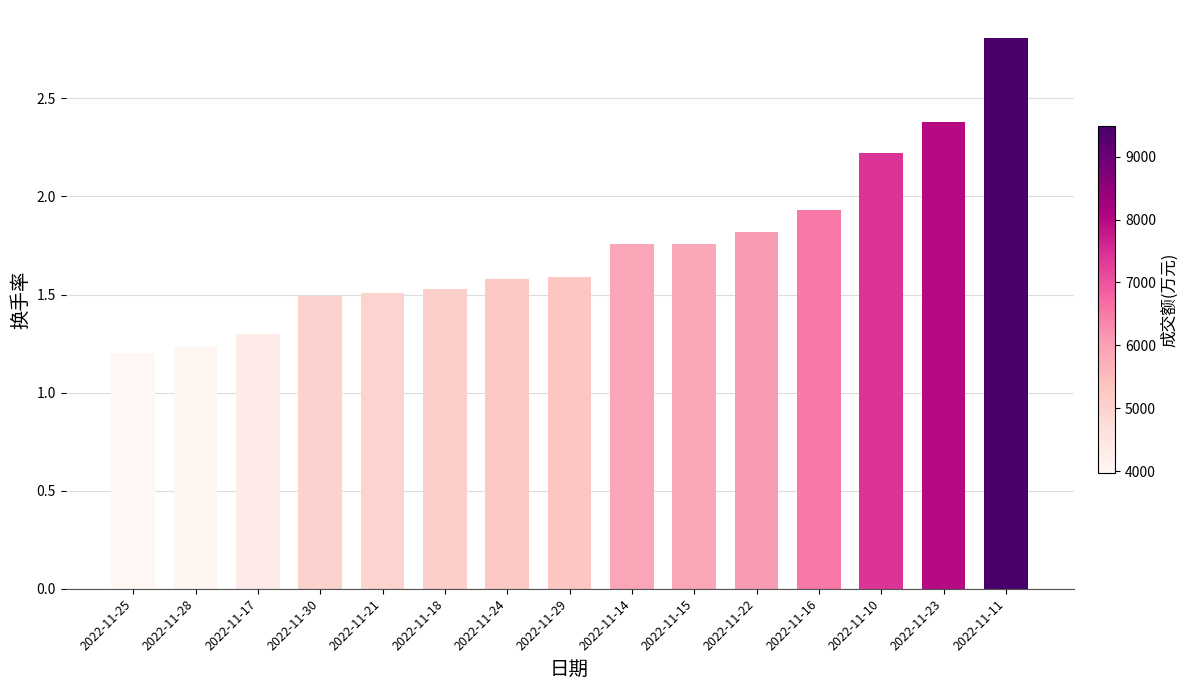

At which label is the value closest to 2?

2022-11-16